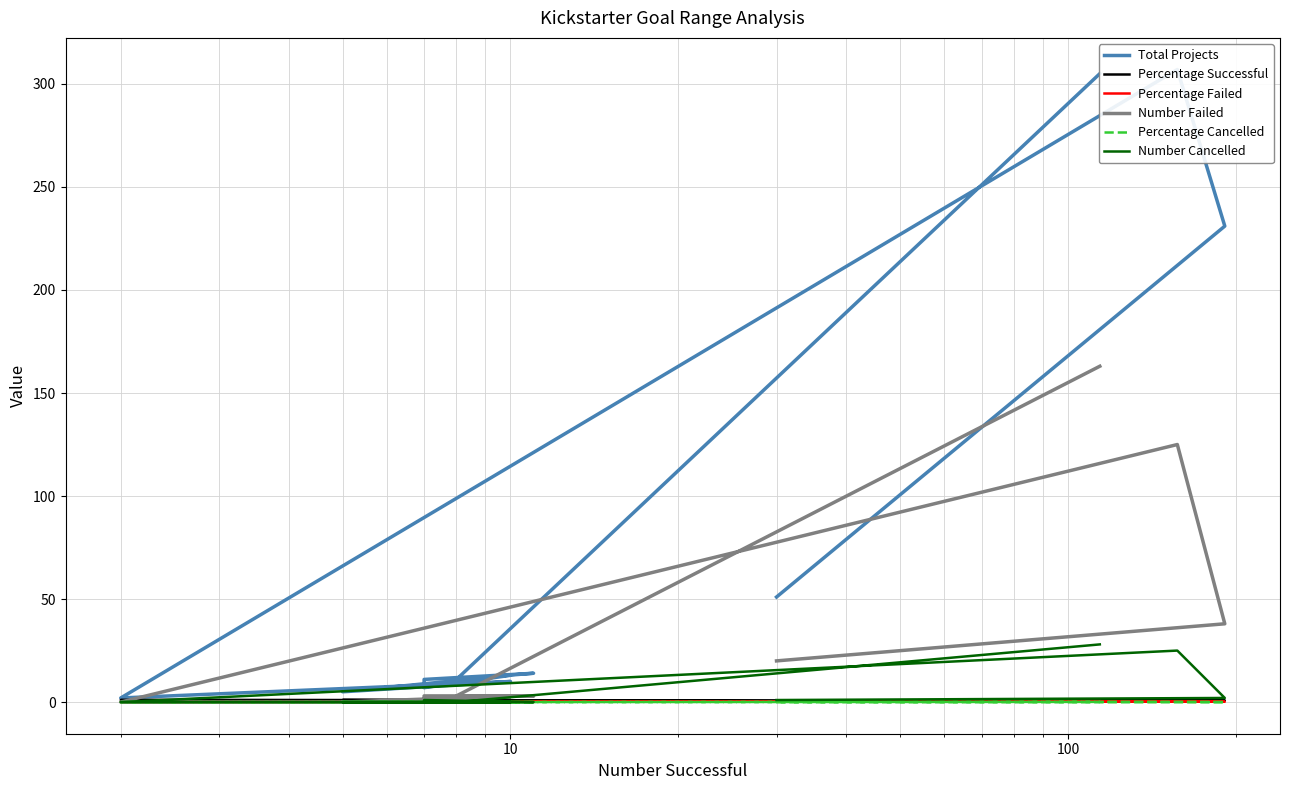

What is the difference between the maximum and minimum values in the Percentage Failed series?

0.5